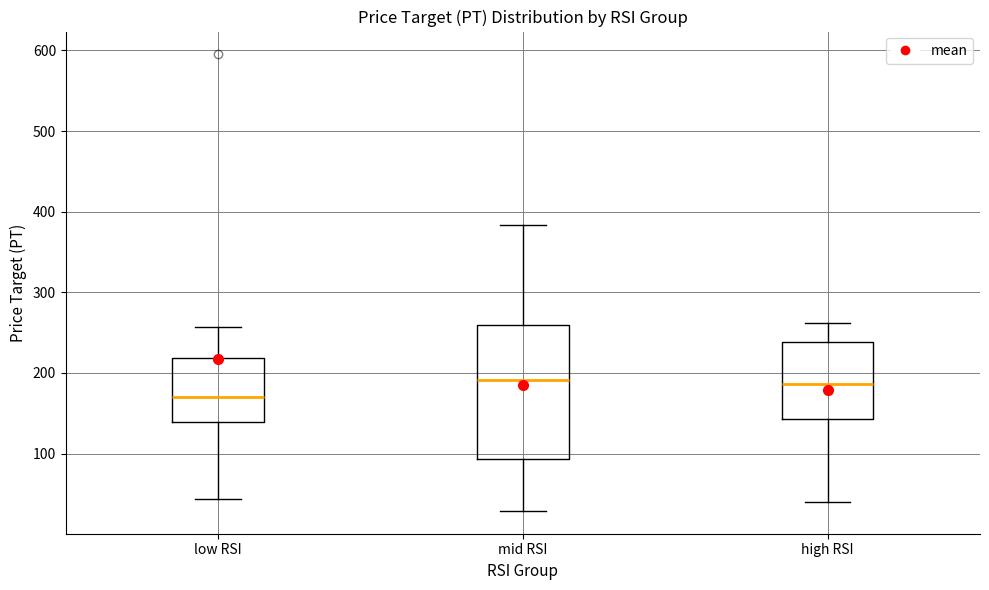

Where does the median line of the box for mid RSI sit on the y-axis? The values are not printed on the chart, so give them approximately, as read against the axis.

190